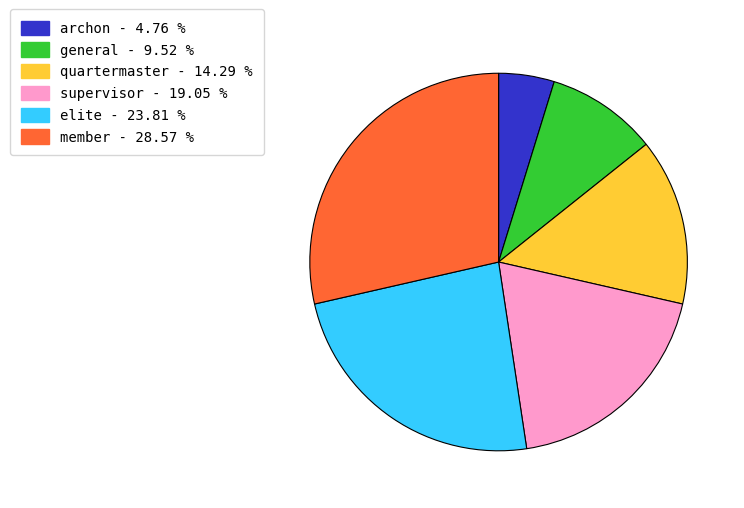

Is the sum of elite and general greater than half?

No